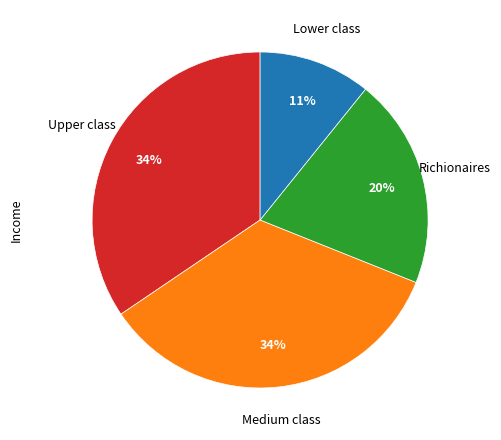

To the nearest percent, what is the average slice percentage?

25%